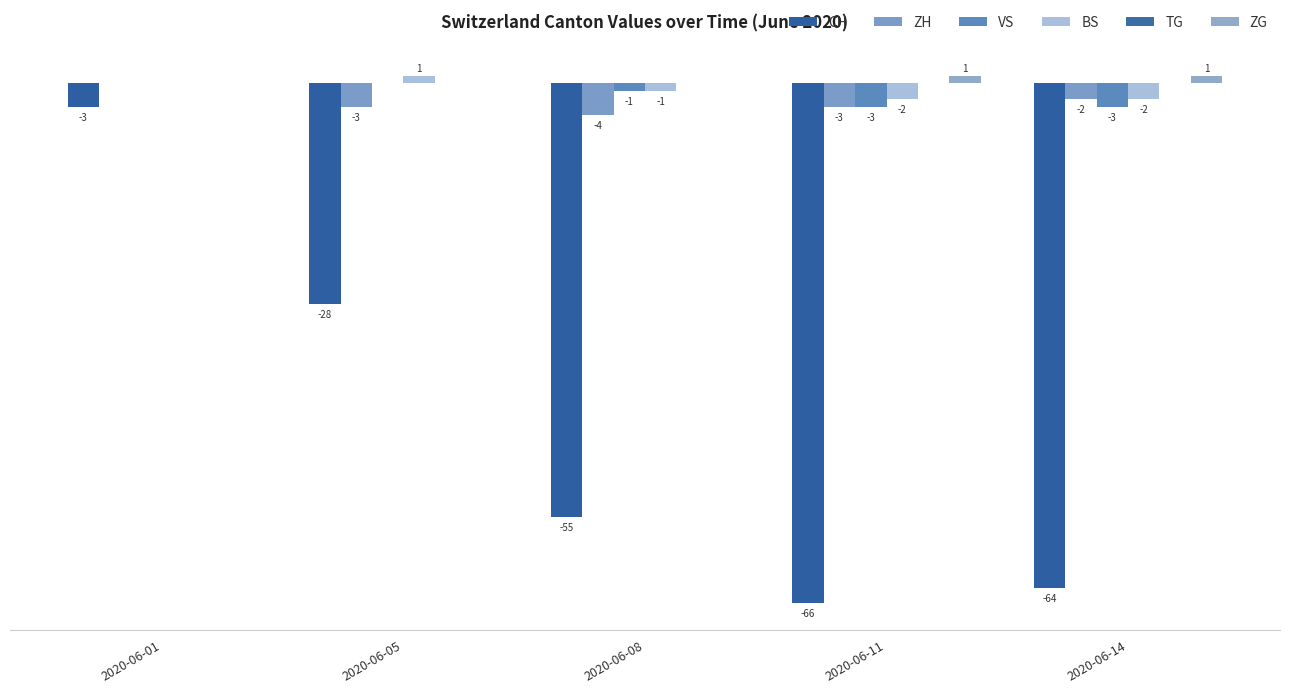

Reading left to right, extract all data points from this chart.

CH: -3	-28	-55	-66	-64
ZH: 0	-3	-4	-3	-2
VS: 0	0	-1	-3	-3
BS: 0	1	-1	-2	-2
TG: 0	0	0	0	0
ZG: 0	0	0	1	1